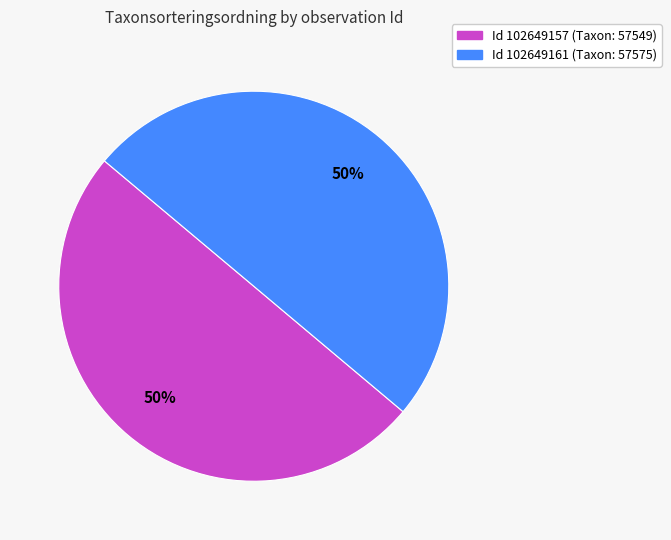

To the nearest percent, what is the average slice percentage?

50%